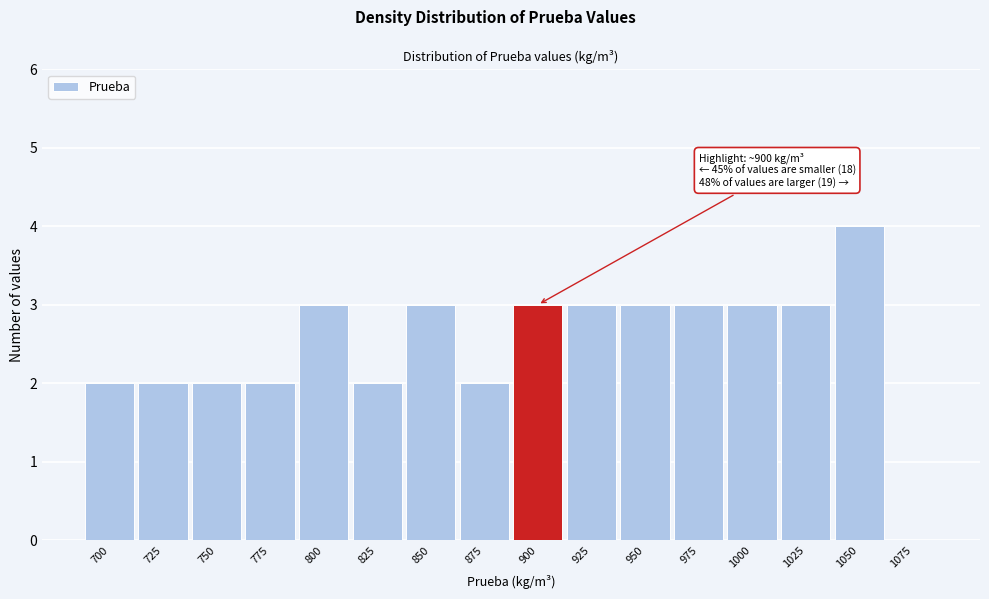

Reading left to right, what are all the values shown in this chart?

700=2	725=2	750=2	775=2	800=3	825=2	850=3	875=2	900=3	925=3	950=3	975=3	1000=3	1025=3	1050=4	1075=0